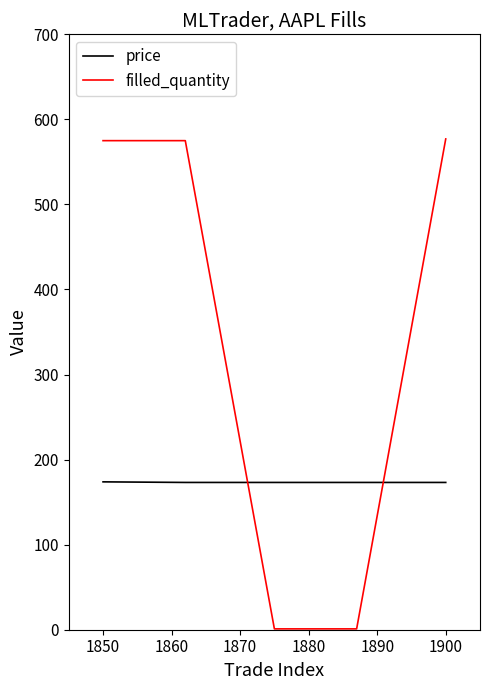

Which series has the widest spread of values?

filled_quantity